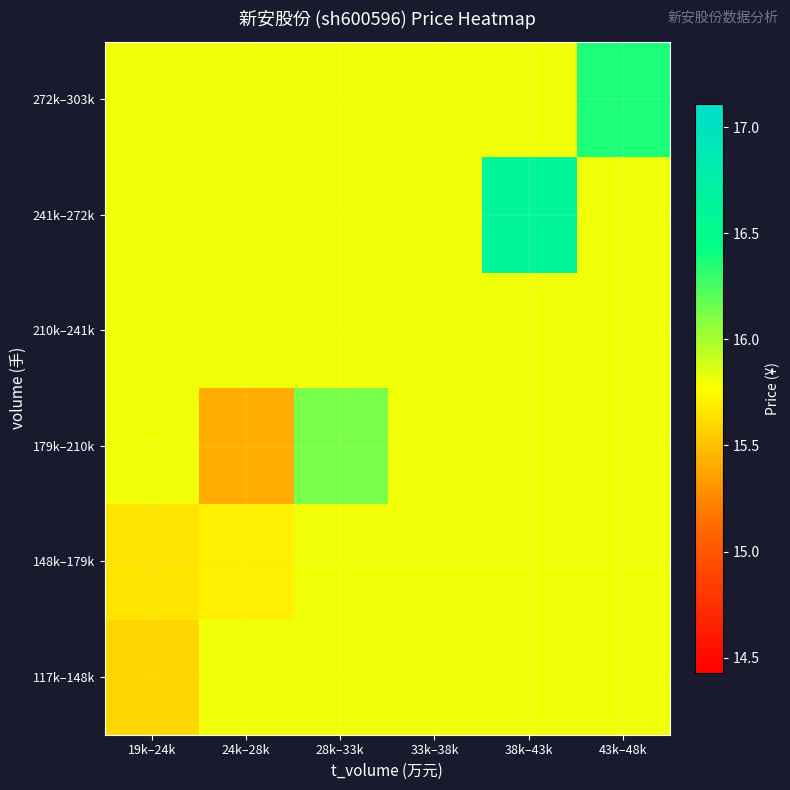

Reading left to right, transcribe all the data shown in this chart.

117k–148k: 19k–24k=15.6	24k–28k=15.8	28k–33k=15.8	33k–38k=15.8	38k–43k=15.8	43k–48k=15.8
148k–179k: 19k–24k=15.7	24k–28k=15.7	28k–33k=15.8	33k–38k=15.8	38k–43k=15.8	43k–48k=15.8
179k–210k: 19k–24k=15.8	24k–28k=15.4	28k–33k=16.1	33k–38k=15.8	38k–43k=15.8	43k–48k=15.8
210k–241k: 19k–24k=15.8	24k–28k=15.8	28k–33k=15.8	33k–38k=15.8	38k–43k=15.8	43k–48k=15.8
241k–272k: 19k–24k=15.8	24k–28k=15.8	28k–33k=15.8	33k–38k=15.8	38k–43k=16.6	43k–48k=15.8
272k–303k: 19k–24k=15.8	24k–28k=15.8	28k–33k=15.8	33k–38k=15.8	38k–43k=15.8	43k–48k=16.4